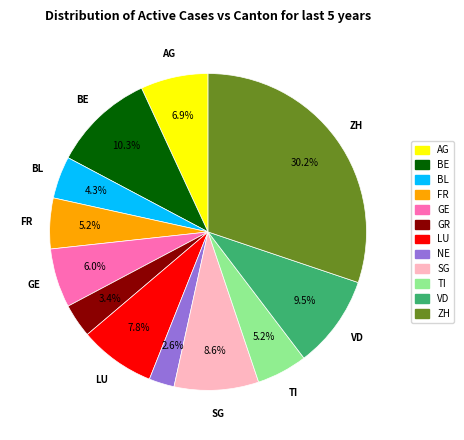

Which has a higher value, GR or AG?

AG